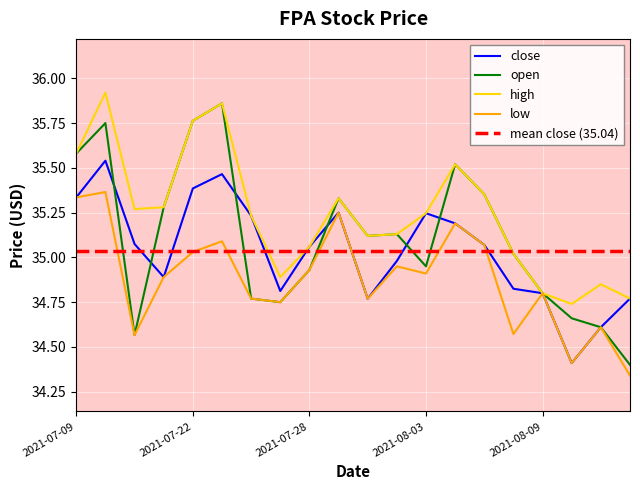

True or false: low and open intersect in this chart.

False